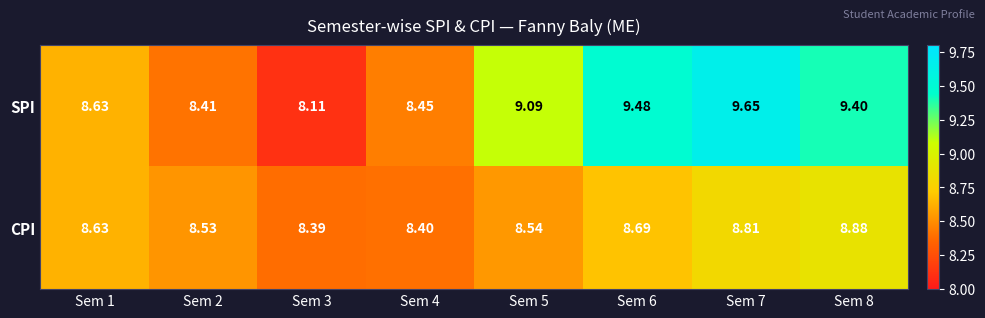

List the series in order of their peak value, highest first.

SPI, CPI